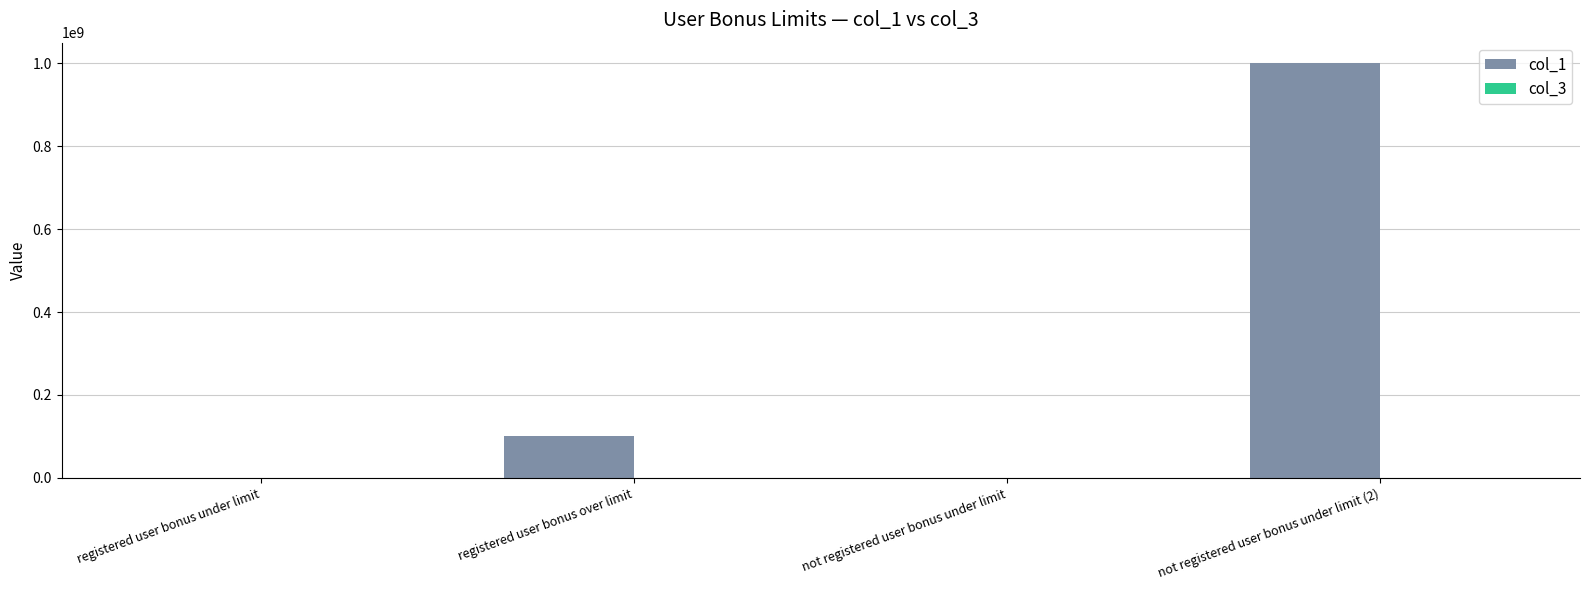

At which category is the sum across all series the highest?

not registered user bonus under limit (2)